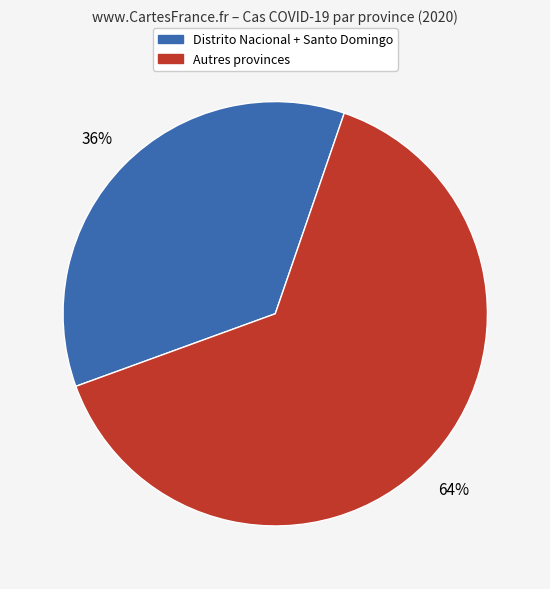

To the nearest percent, what is the average slice percentage?

50%